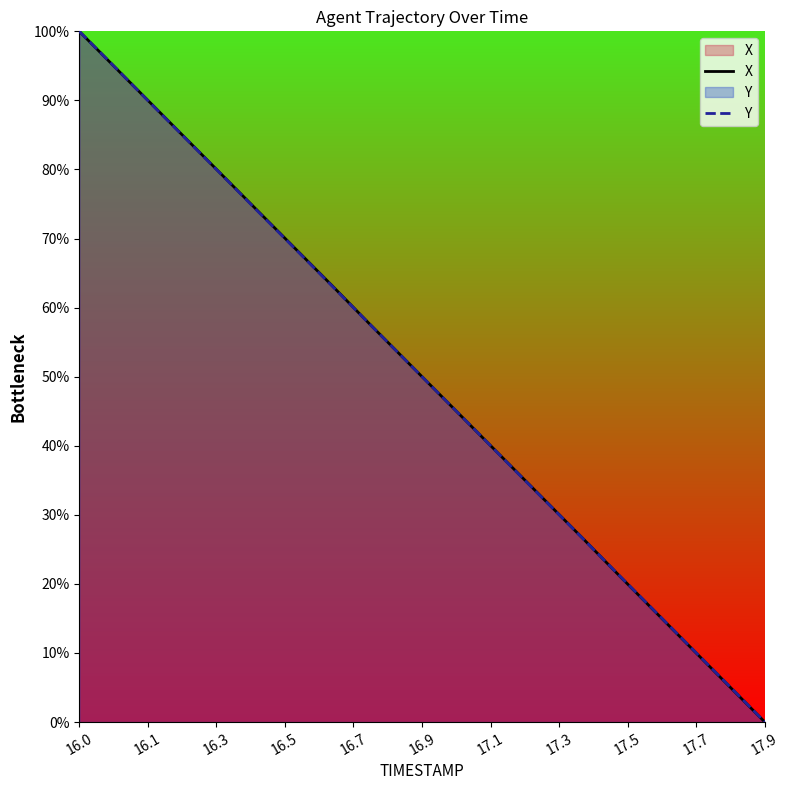

Which series has the largest total across all categories?

X